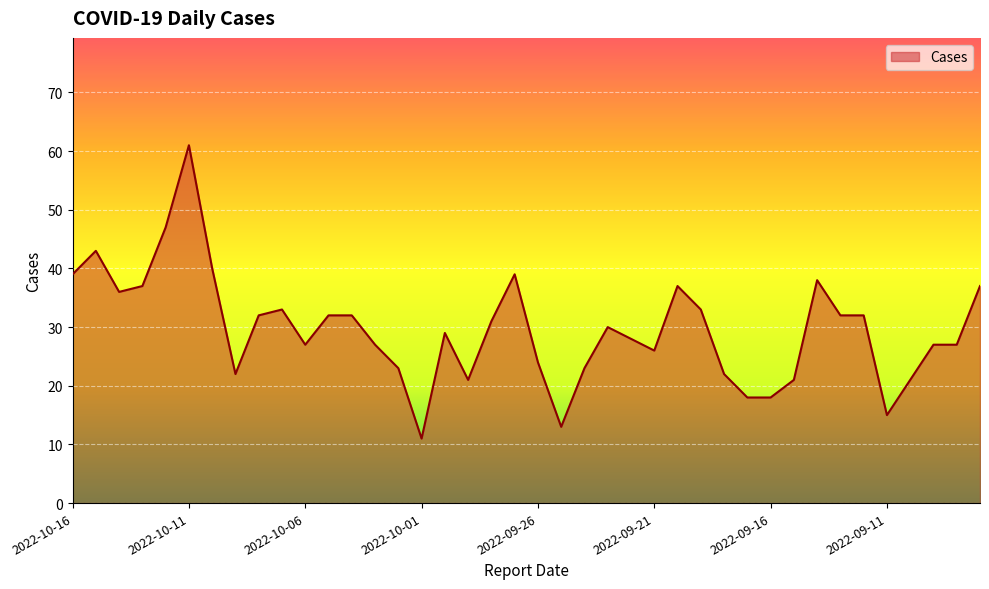

What is the smallest value displayed?

11